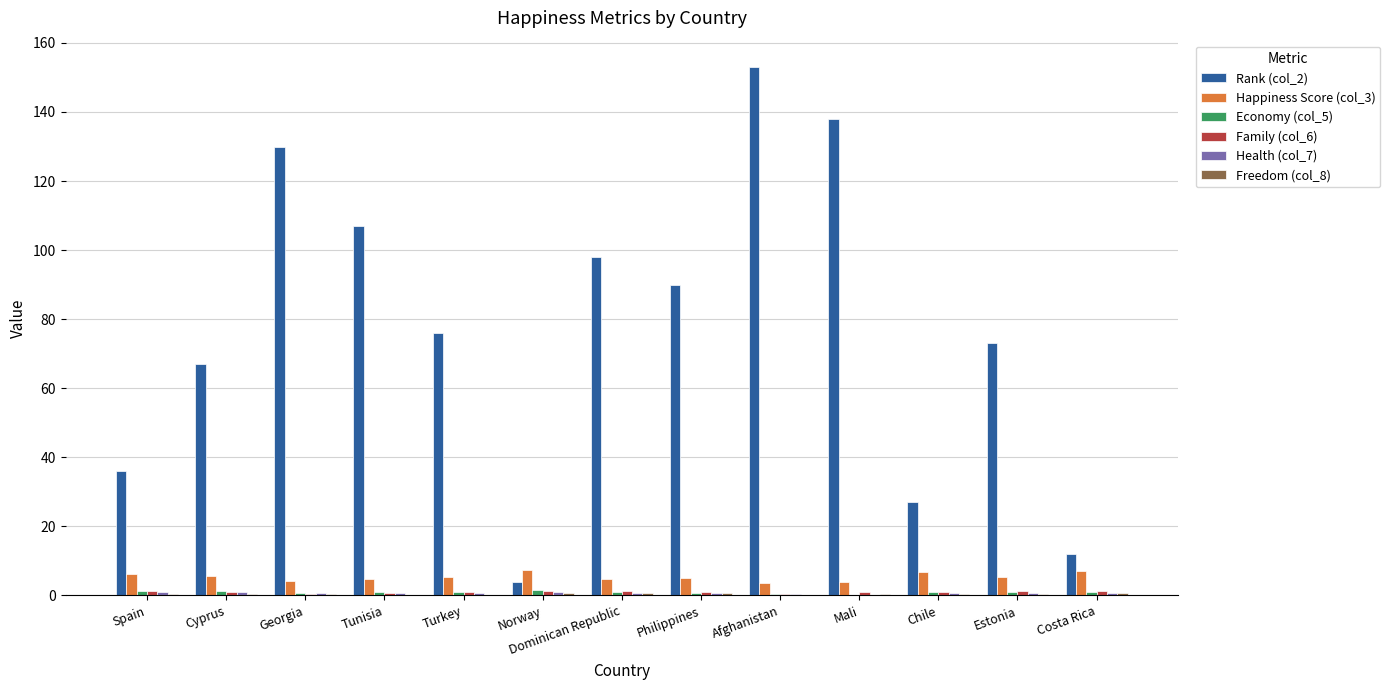

Which series has the largest total across all categories?

Rank (col_2)